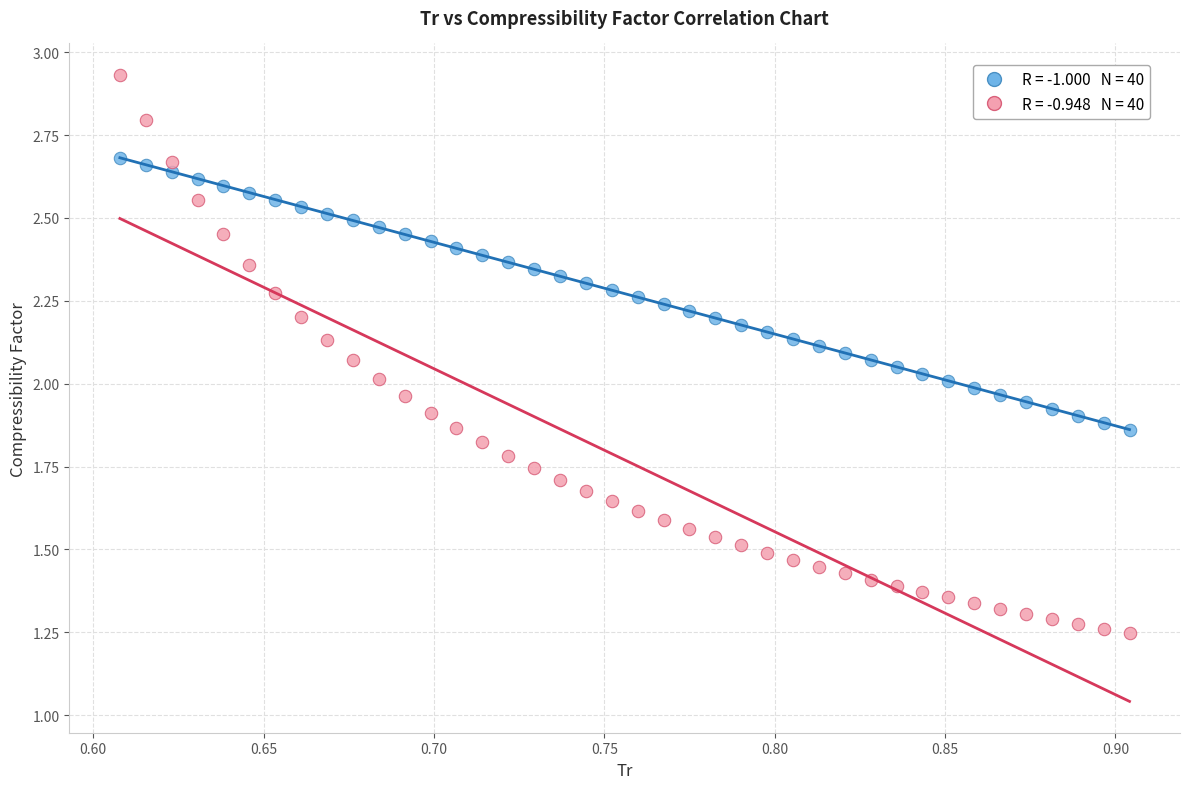

Across all data points, what is the range of X values (max minus min)?

0.3